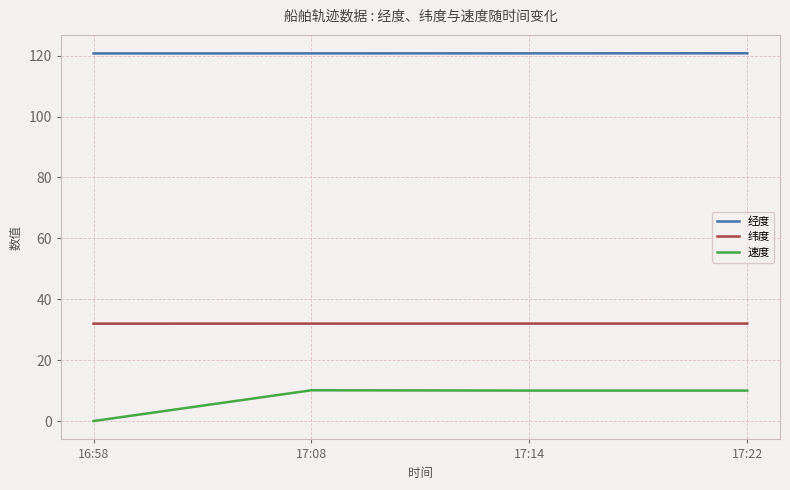

Which series has the widest spread of values?

速度